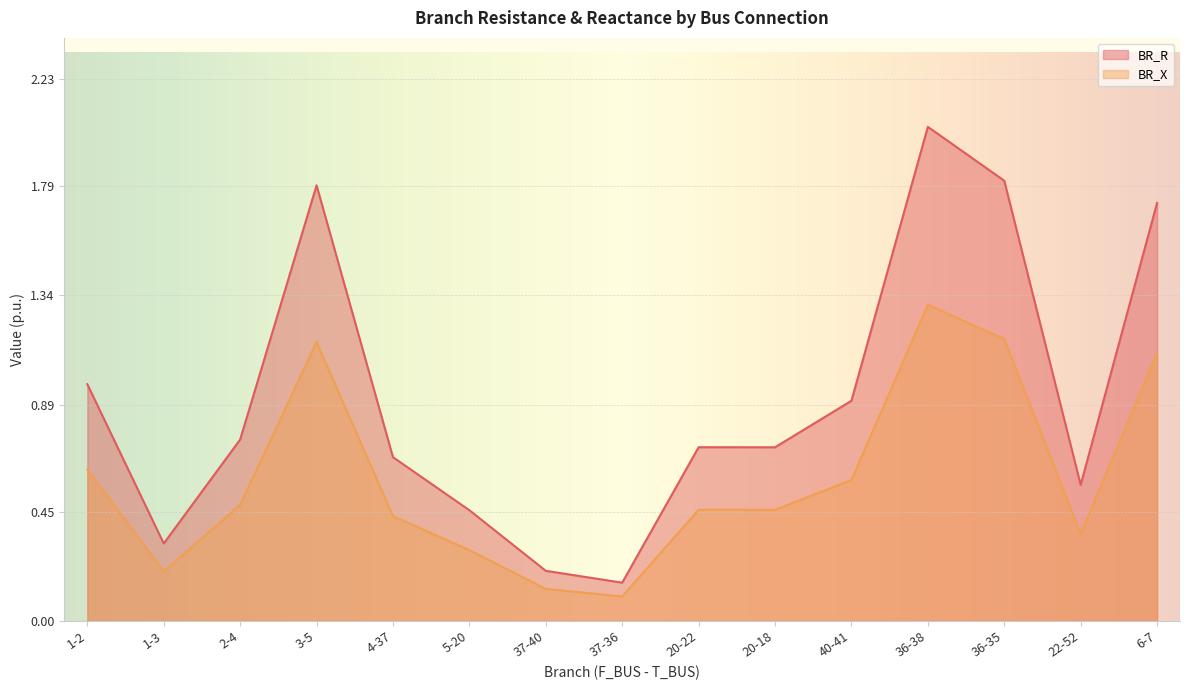

At which category is the sum across all series the highest?

36-38